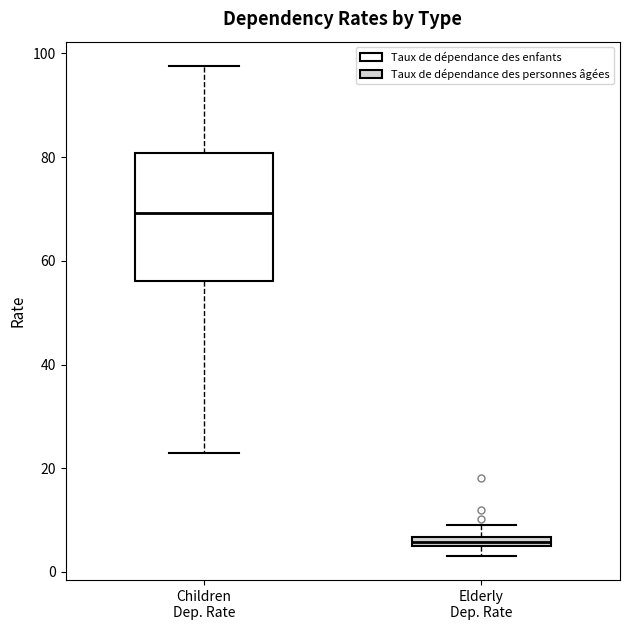

Where is the lower edge of the box for Elderly Dep. Rate on the y-axis? The values are not printed on the chart, so give them approximately, as read against the axis.

4